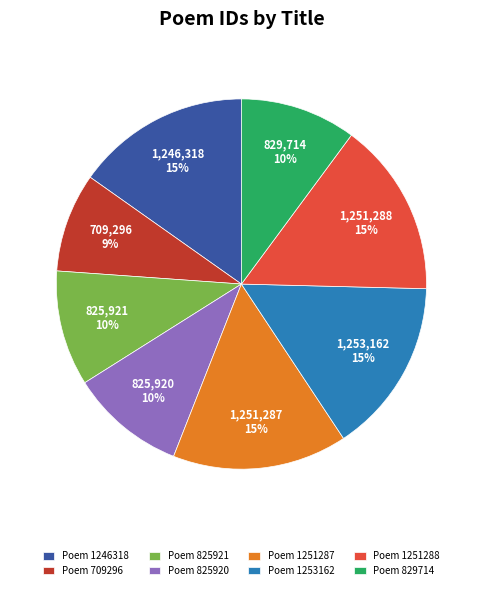

What percentage is the Poem 1253162 slice, to the nearest percent?

15%